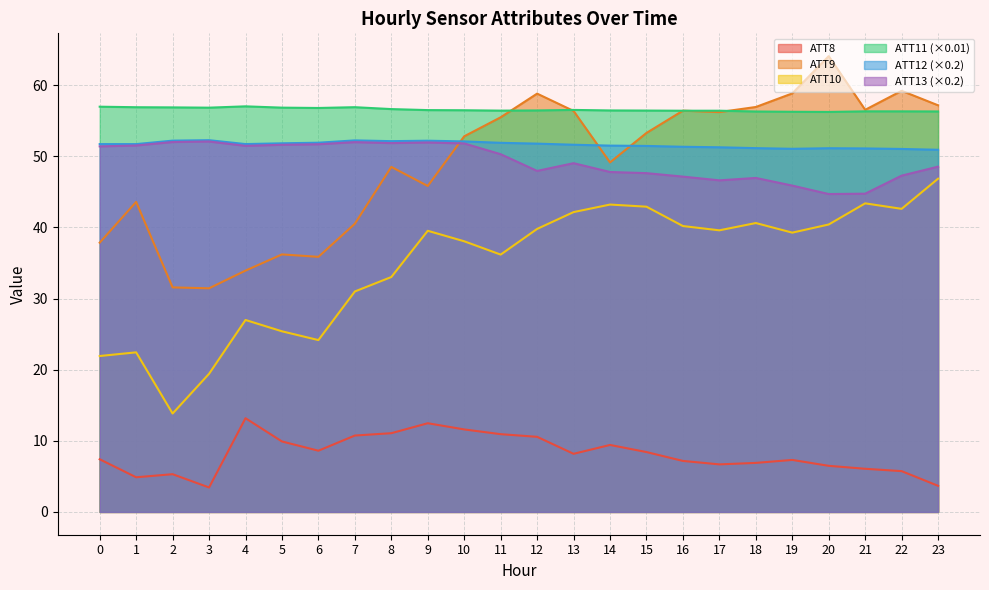

How many interior local valleys does the ATT12 series have?

3